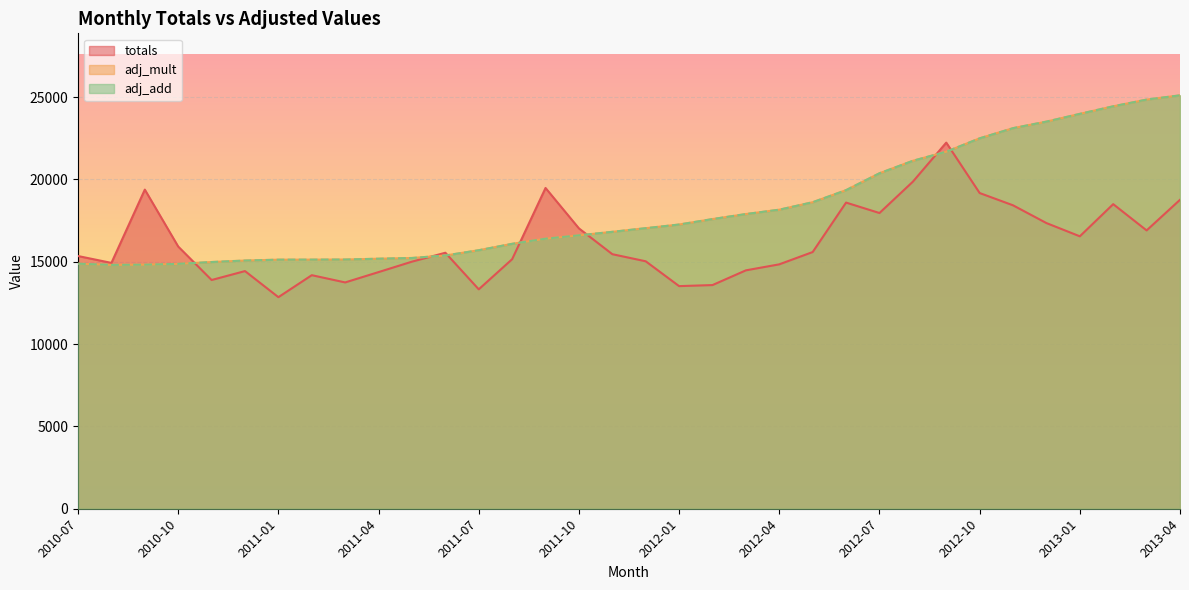

Does the chart display data point markers on the line(s)?

No